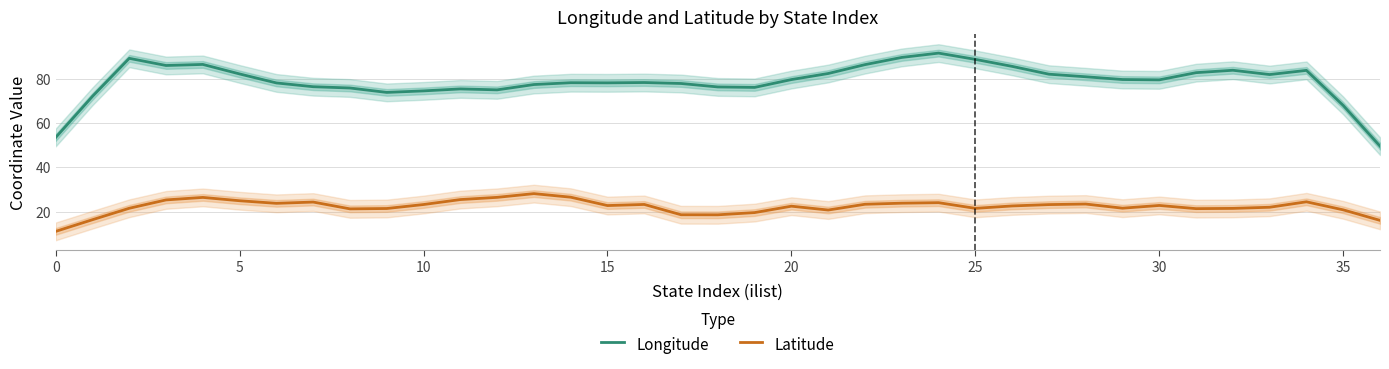

What is the value of the Latitude point at the 33rd from the left?

21.5